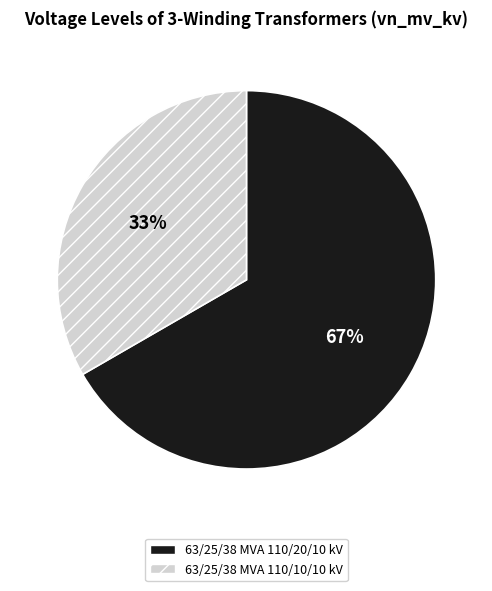

What percentage is the 63/25/38 MVA 110/20/10 kV slice, to the nearest percent?

67%